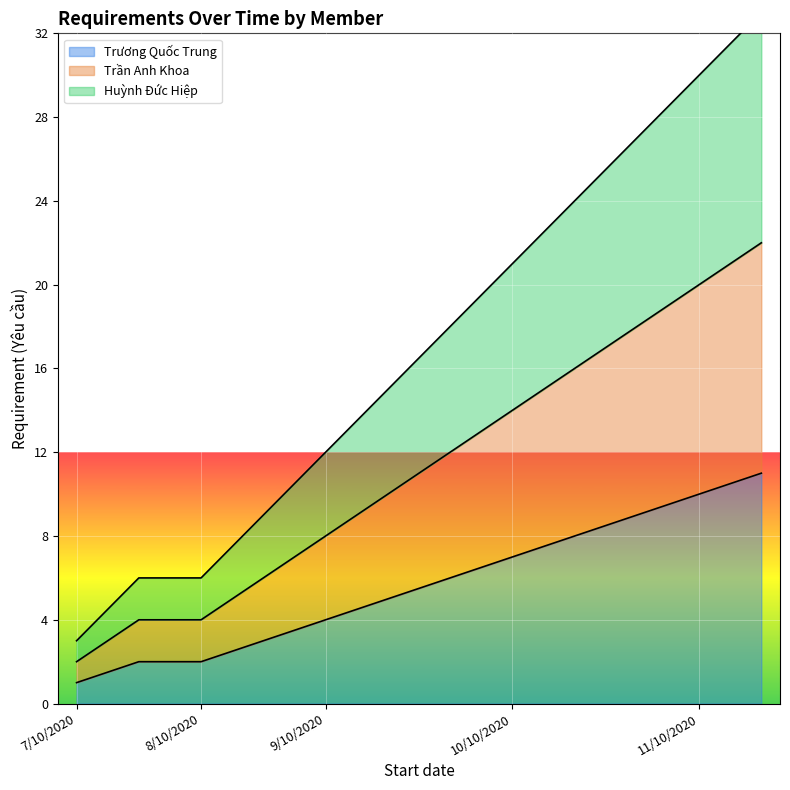

How many values in the Trương Quốc Trung series are below 6?

6